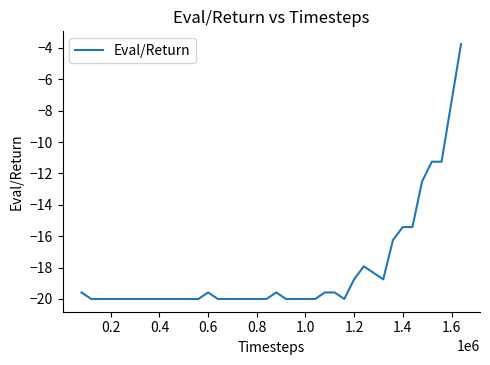

What is the maximum value shown in the chart?

-3.7